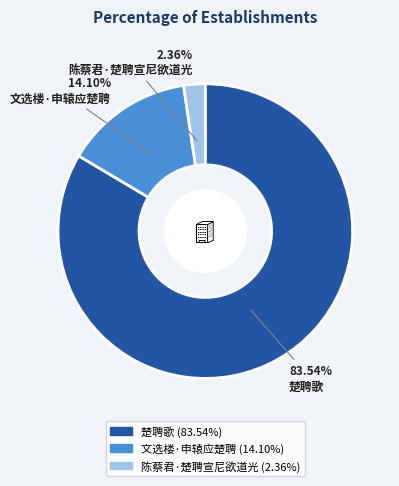

What is the largest slice in the pie chart?

楚聘歌